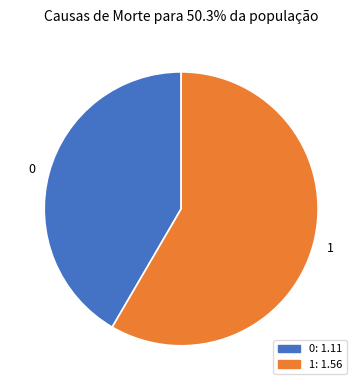

How many segments does this pie chart have?

2